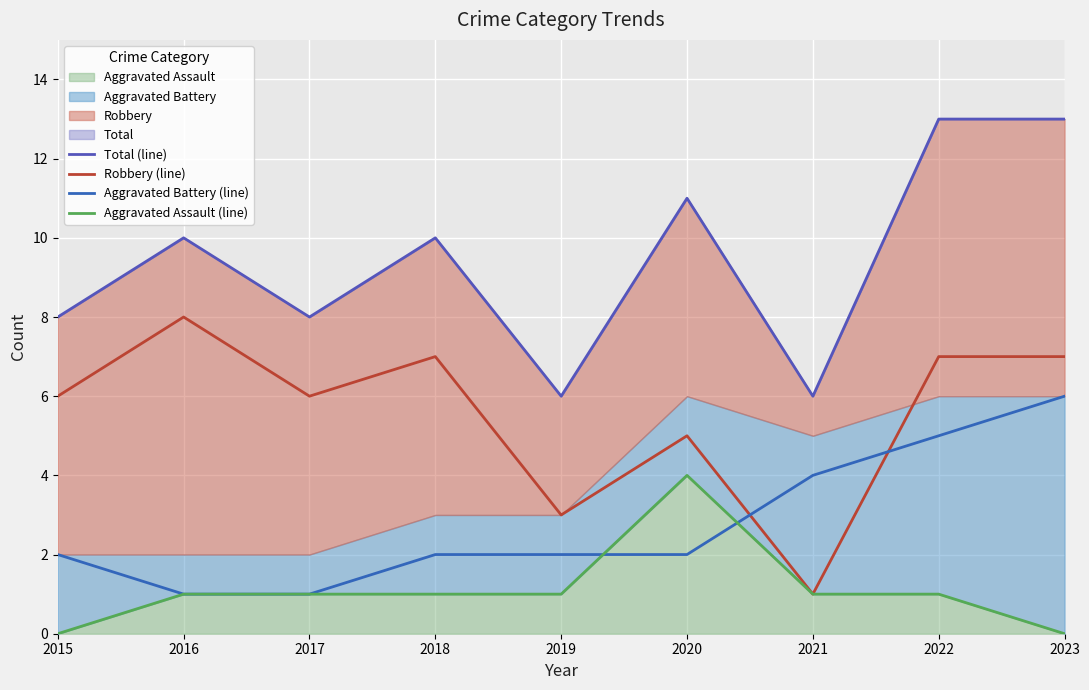

True or false: Aggravated Battery (line) has more than 2 interior local peaks.

False